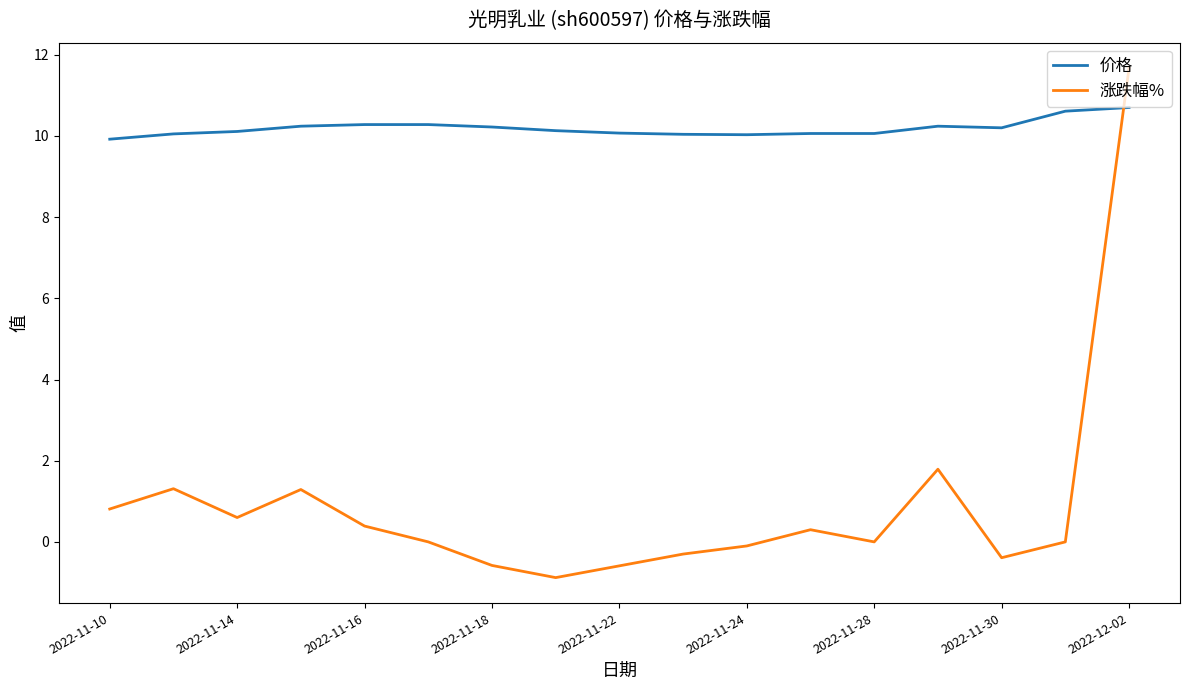

Does the chart have visible grid lines?

No